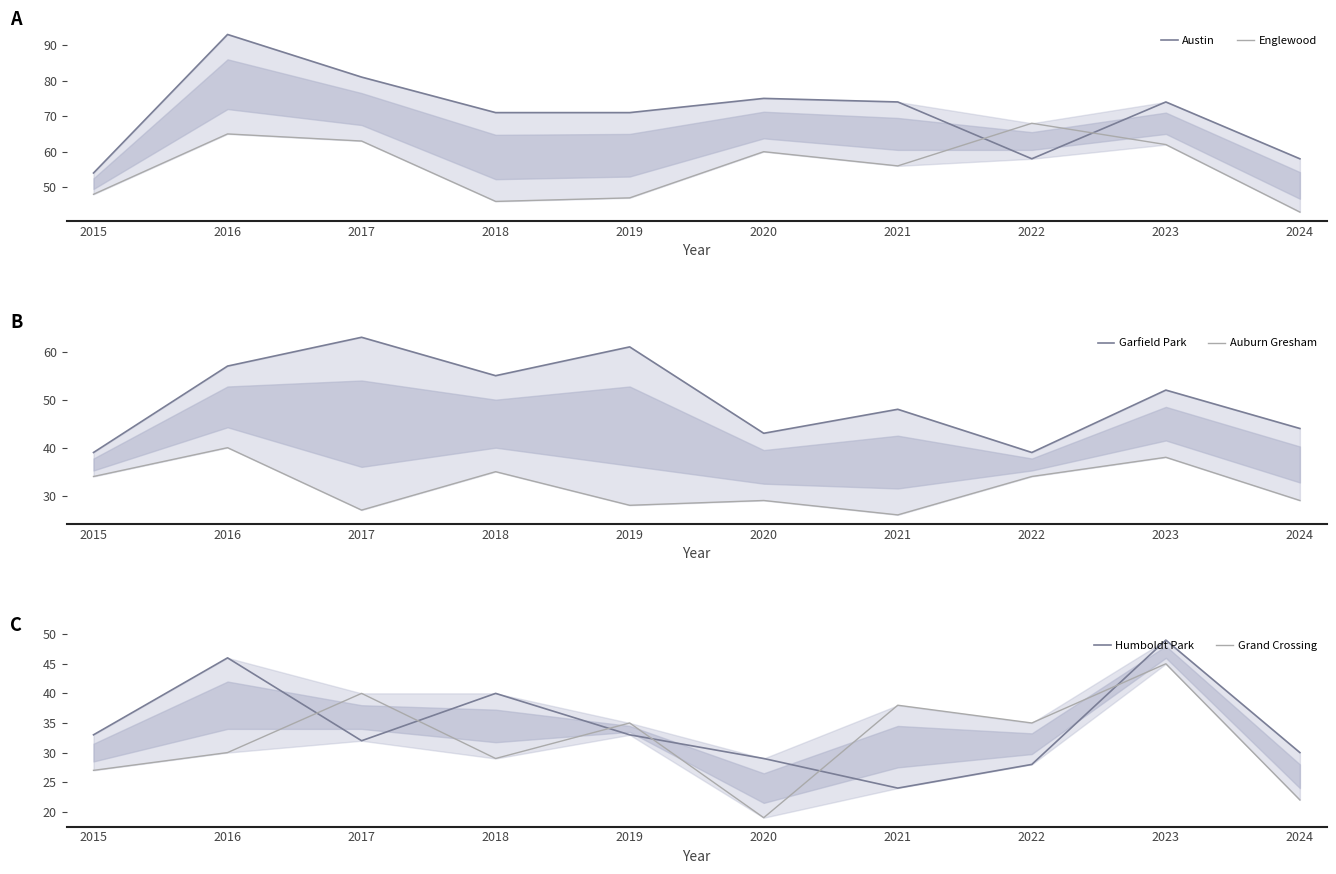

Which series has the largest total across all categories?

Austin